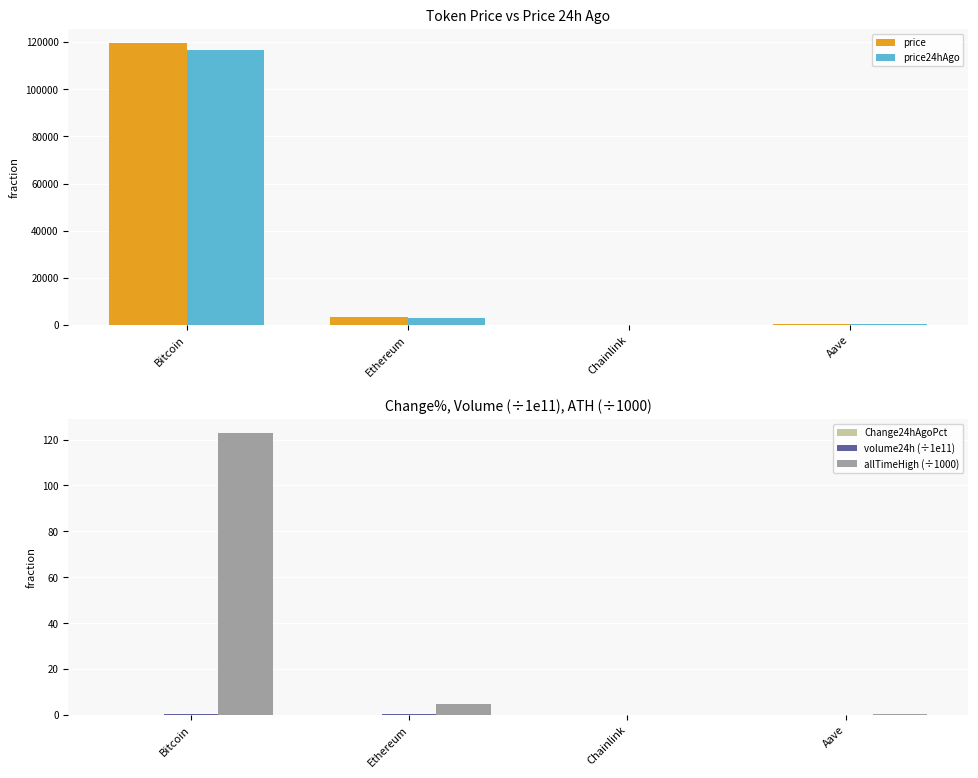

Which series has the widest spread of values?

price